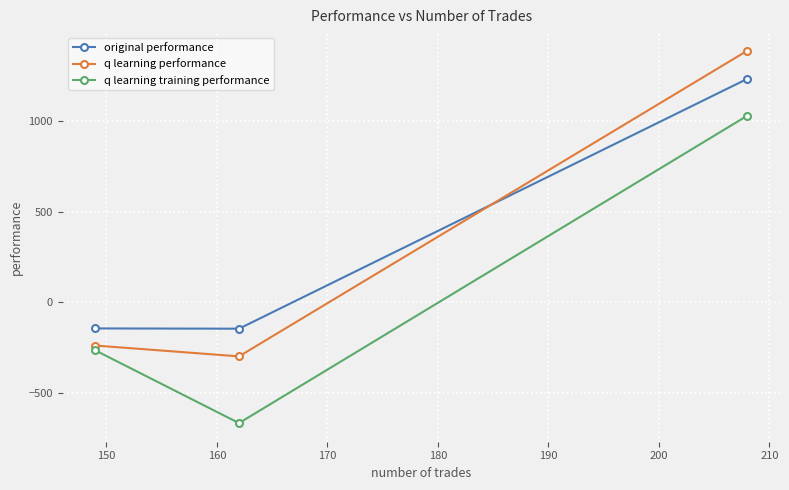

What is the sum of all q learning training performance values?

96.4